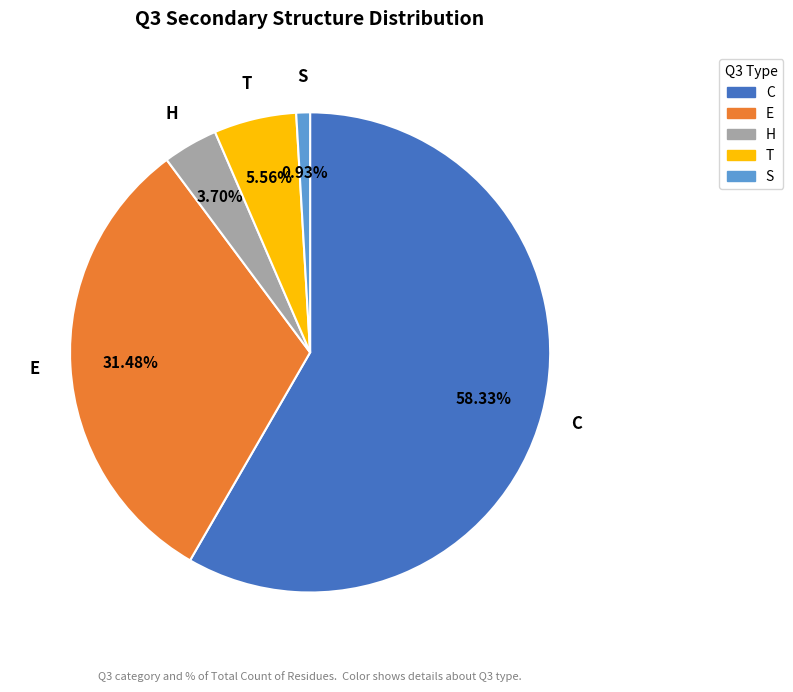

To the nearest percent, what portion does T represent?

6%